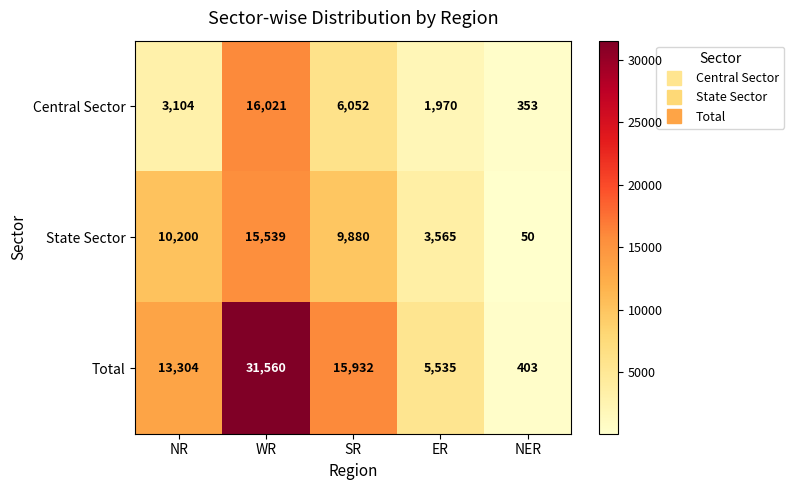

Rank the series at ER from lowest to highest value.

Central Sector, State Sector, Total